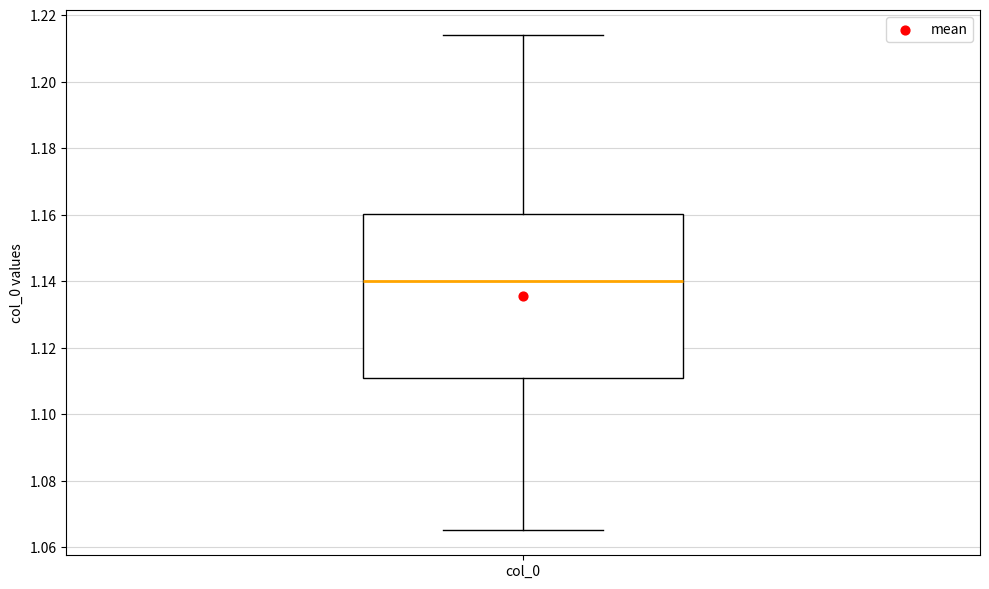

Where is the lower edge of the box for col_0 on the y-axis? The values are not printed on the chart, so give them approximately, as read against the axis.

1.112